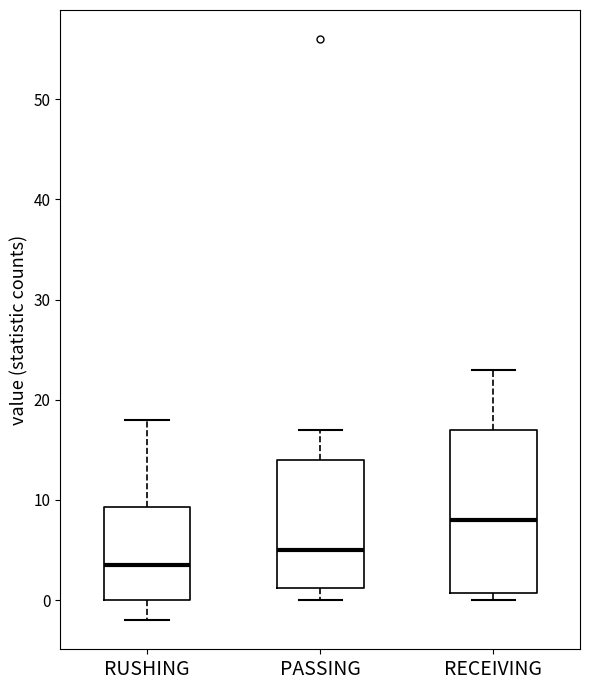

Reading left to right, transcribe this box plot: for each box, give where its median line is, the range the box spans, and where its two whiskers end, as read against the y-axis. The values are not printed on the chart, so give them approximately, as read against the axis.

RUSHING: median 4, box 0 to 9, whiskers -2 to 18
PASSING: median 5, box 1 to 14, whiskers 0 to 17
RECEIVING: median 8, box 1 to 17, whiskers 0 to 23